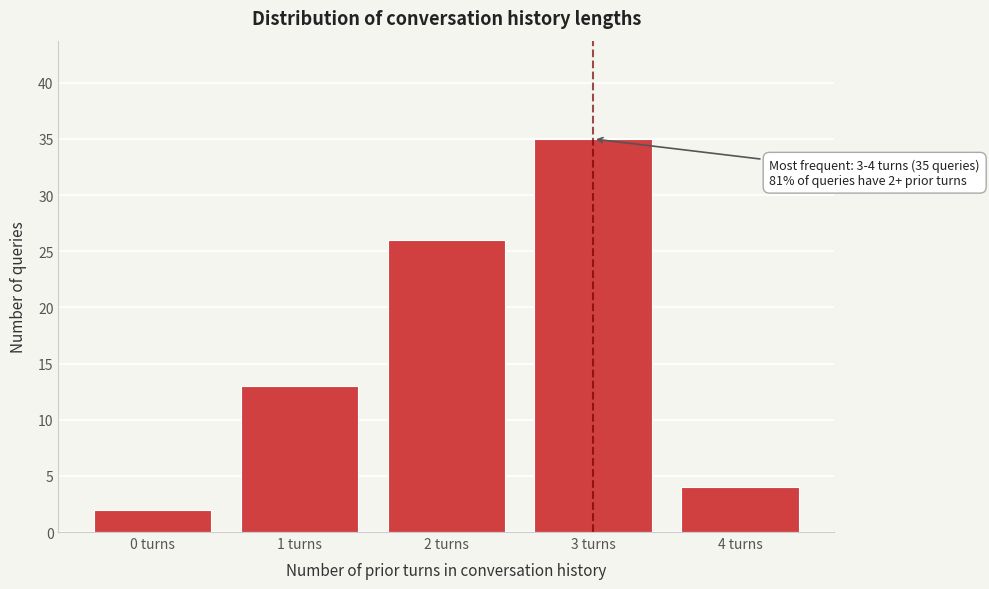

Reading left to right, list all the values displayed in this chart.

2	13	26	35	4